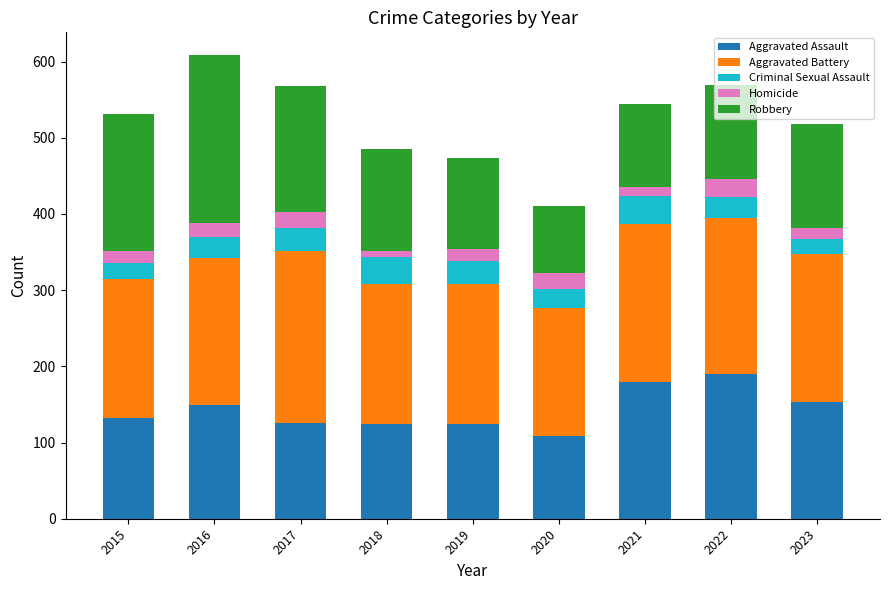

What is the value of the Aggravated Assault bar at the 6th from the left?

108